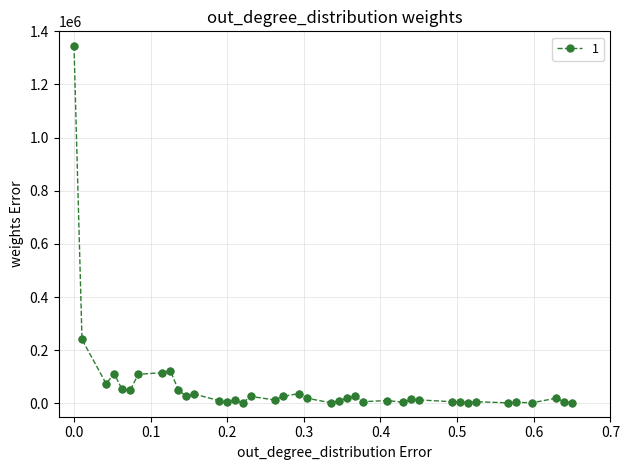

True or false: the data has more than 2 interior local peaks.

True